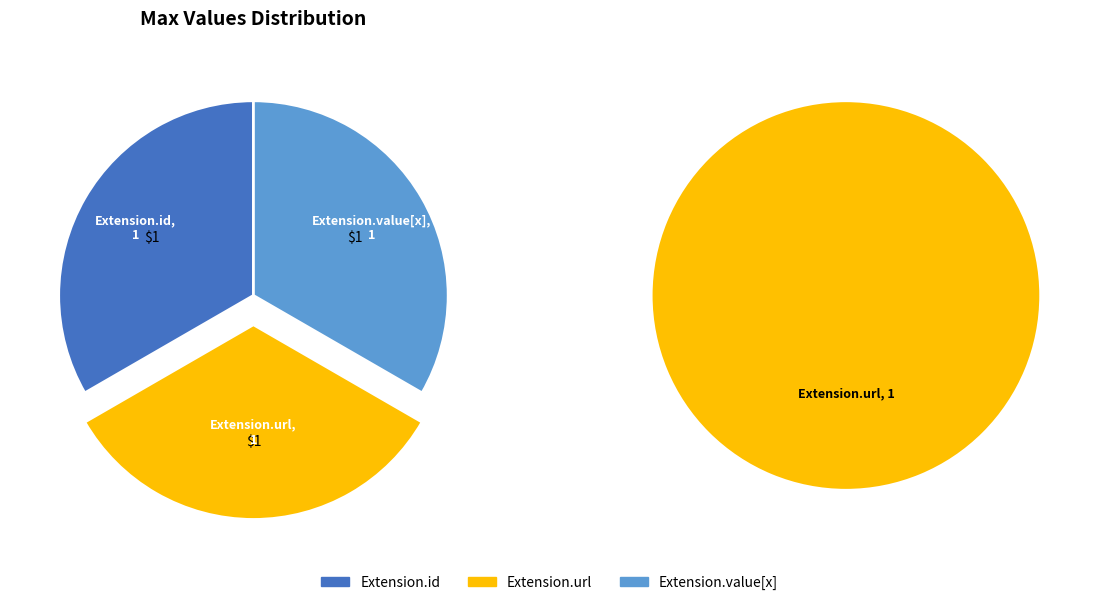

Which category accounts for the majority?

Extension.url